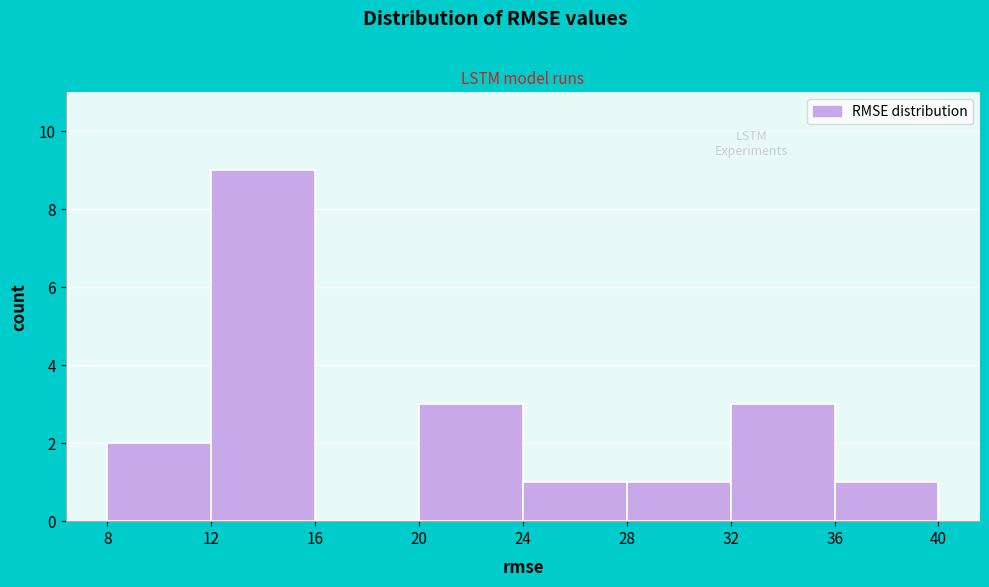

Which range on the x-axis has the tallest bar?

12 to 16